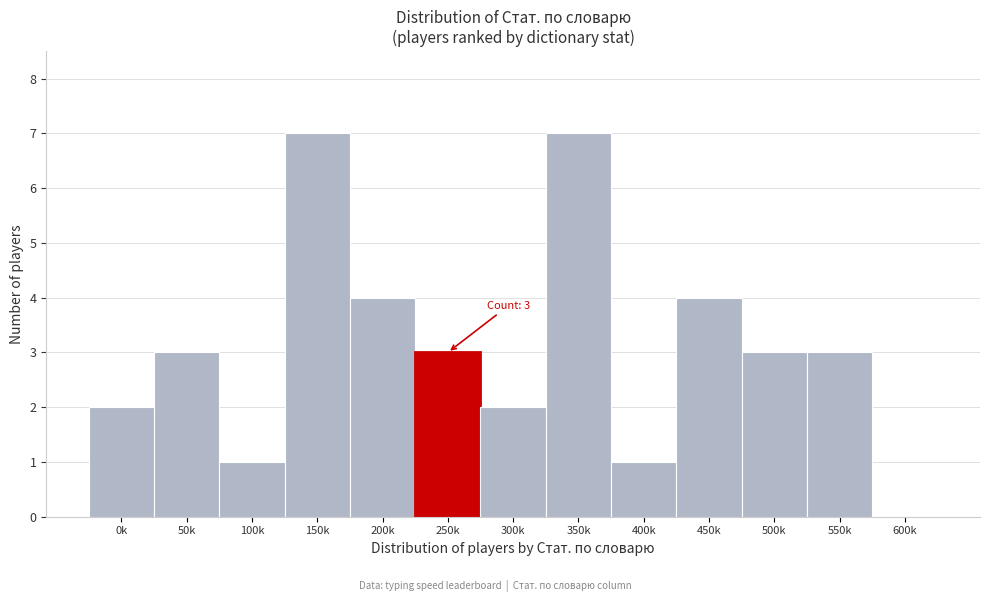

Reading right to left, list all the values displayed in this chart.

600k=0	550k=3	500k=3	450k=4	400k=1	350k=7	300k=2	250k=3	200k=4	150k=7	100k=1	50k=3	0k=2